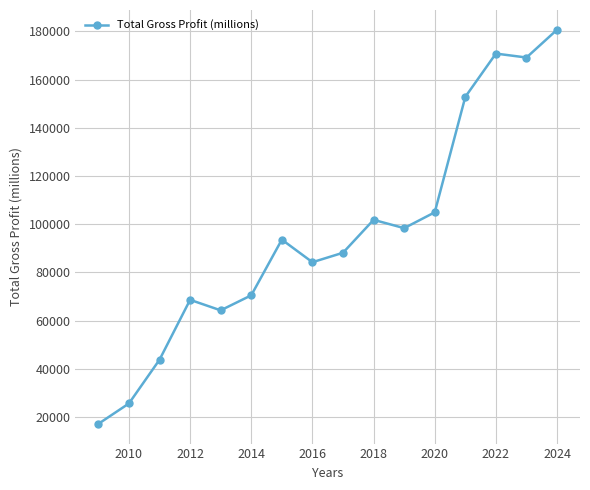

What is the difference between the second highest and minimum values?

153560